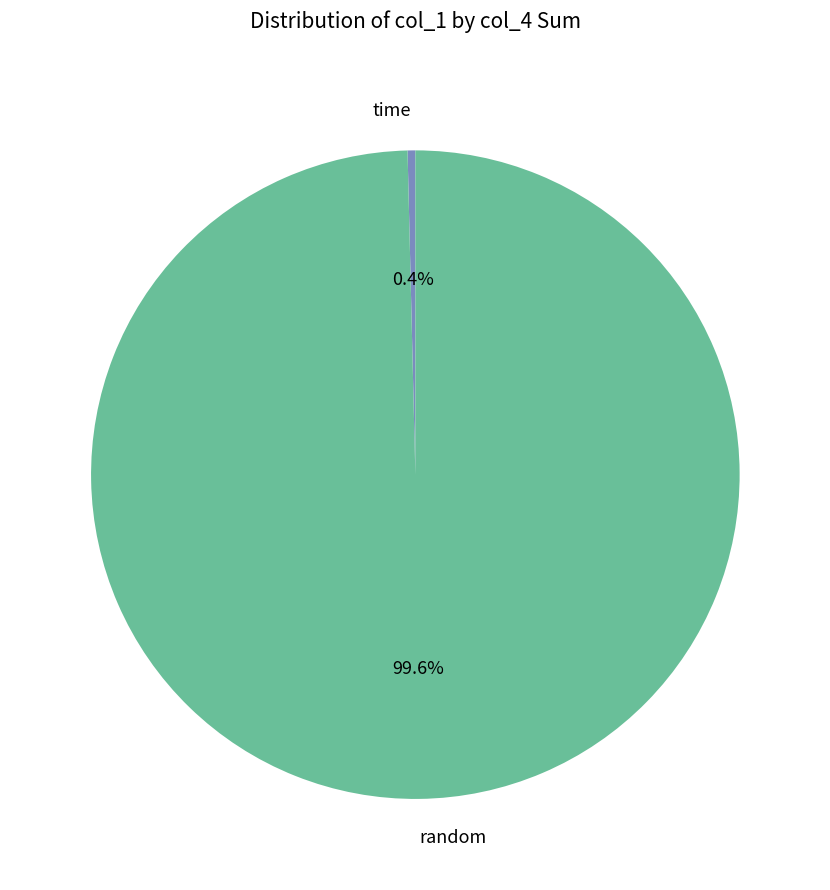

Is there any slice that represents more than half of the pie?

Yes